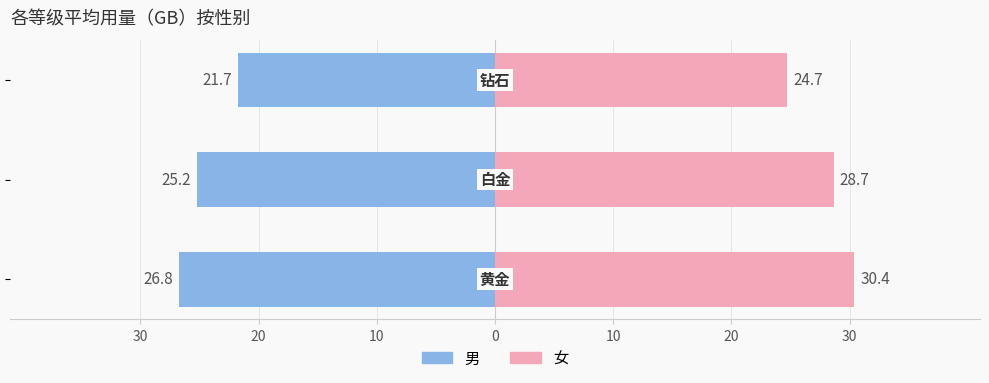

Reading left to right, what are all the values shown in this chart?

男: -26.8	-25.2	-21.7
女: 30.4	28.7	24.7